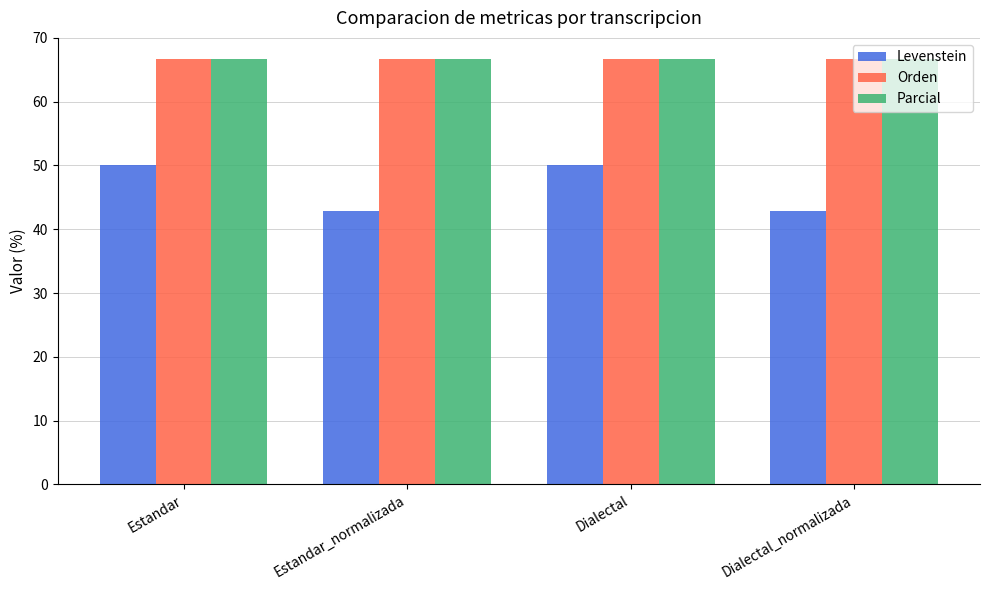

True or false: Levenstein has a value of 50.0 at Estandar.

True